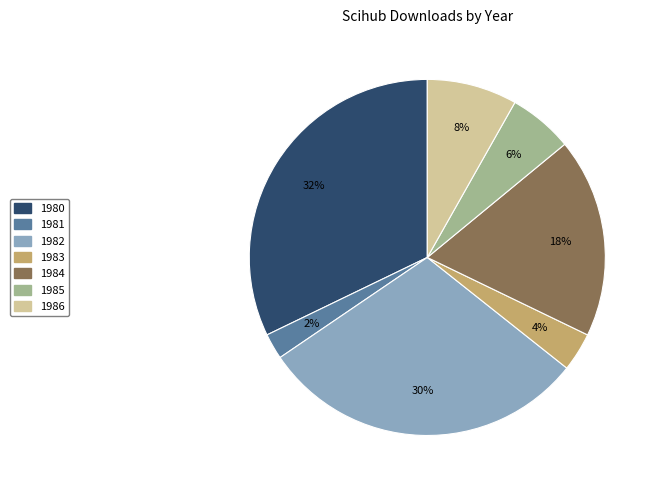

Count the number of slices in the pie.

7